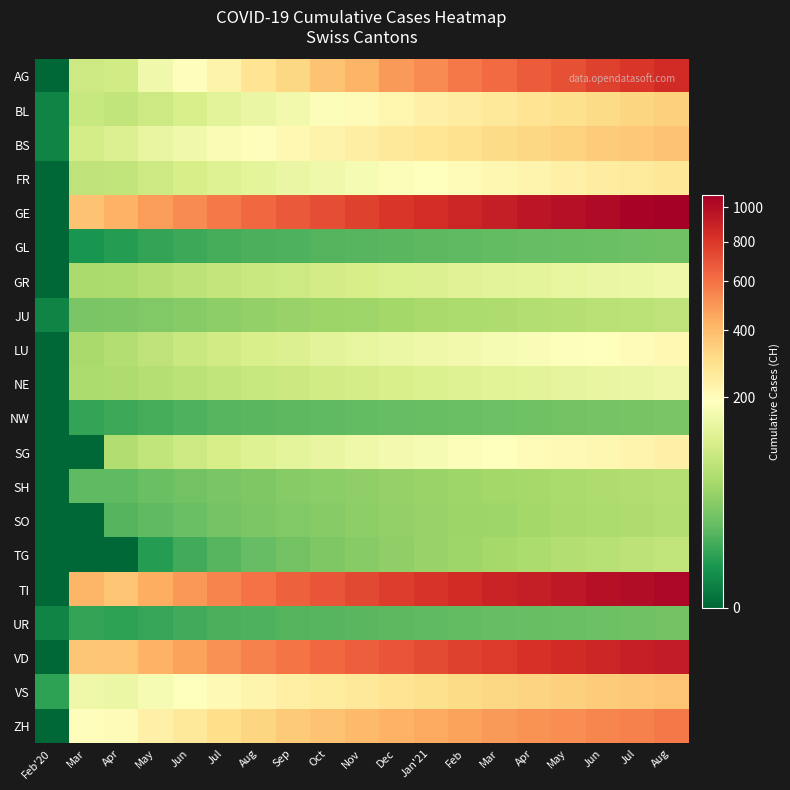

At Nov, list the series in order from largest to smallest.

GE, TI, VD, AG, ZH, VS, BS, BL, FR, SG, LU, GR, NE, JU, SH, SO, TG, NW, UR, GL